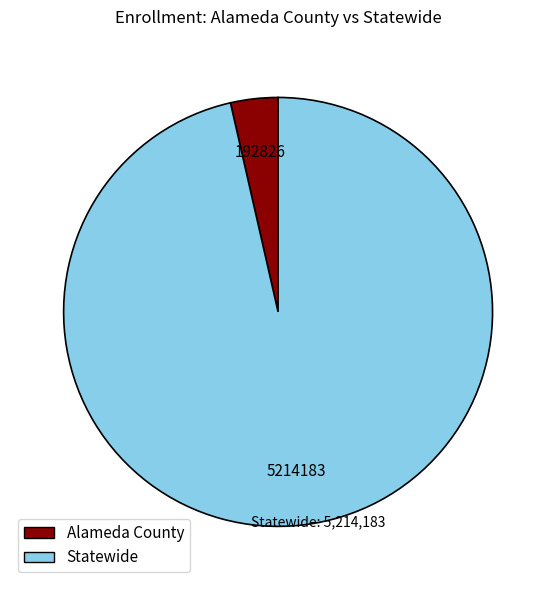

Is the sum of Alameda County and Statewide greater than half?

Yes